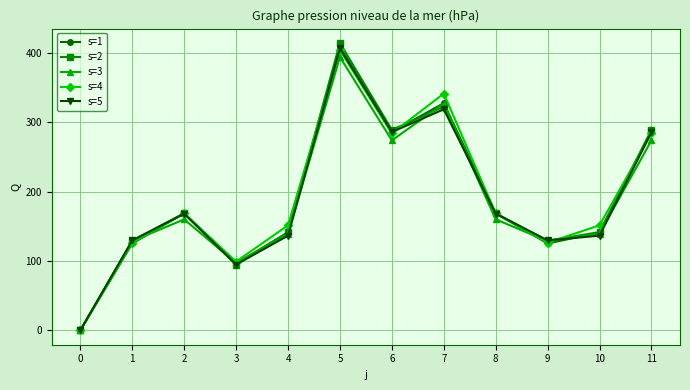

How many interior local valleys does the s=1 series have?

3